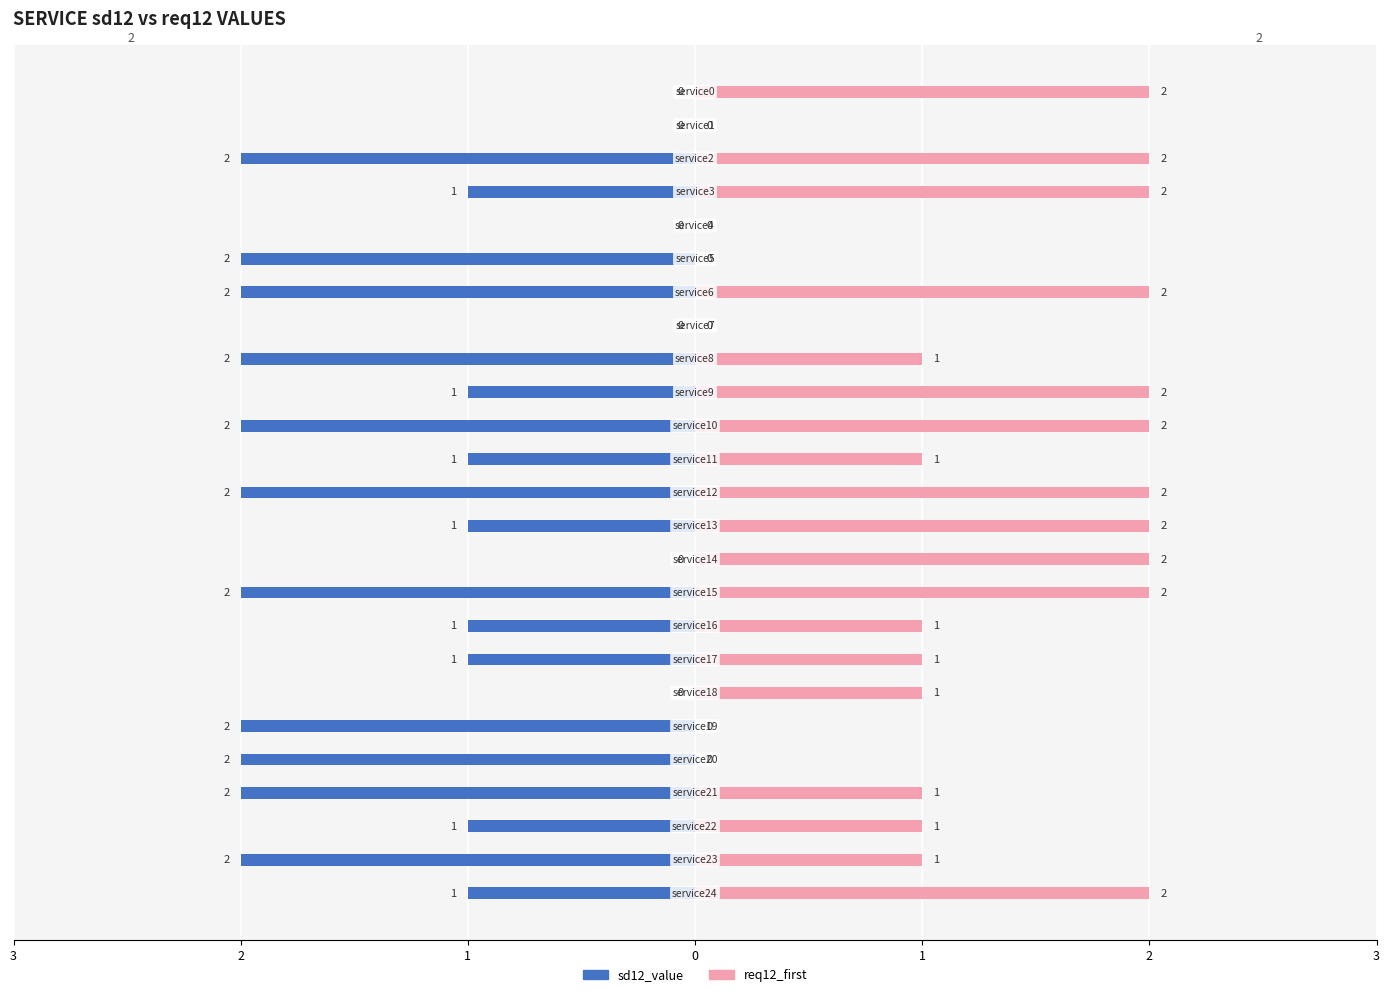

What is the highest value of the req12_first series?

2